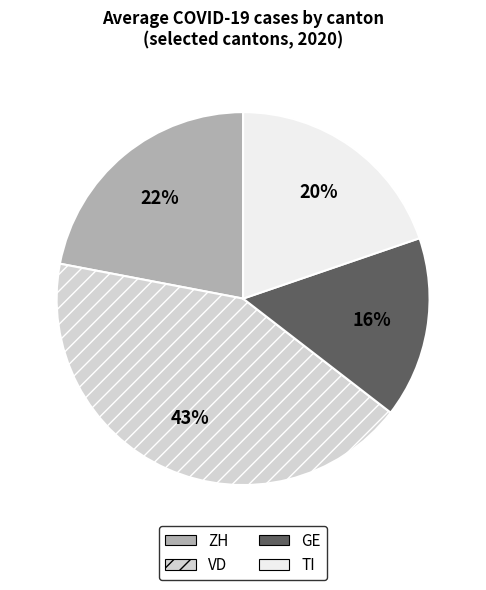

Combined, do ZH and GE account for over 50%?

No